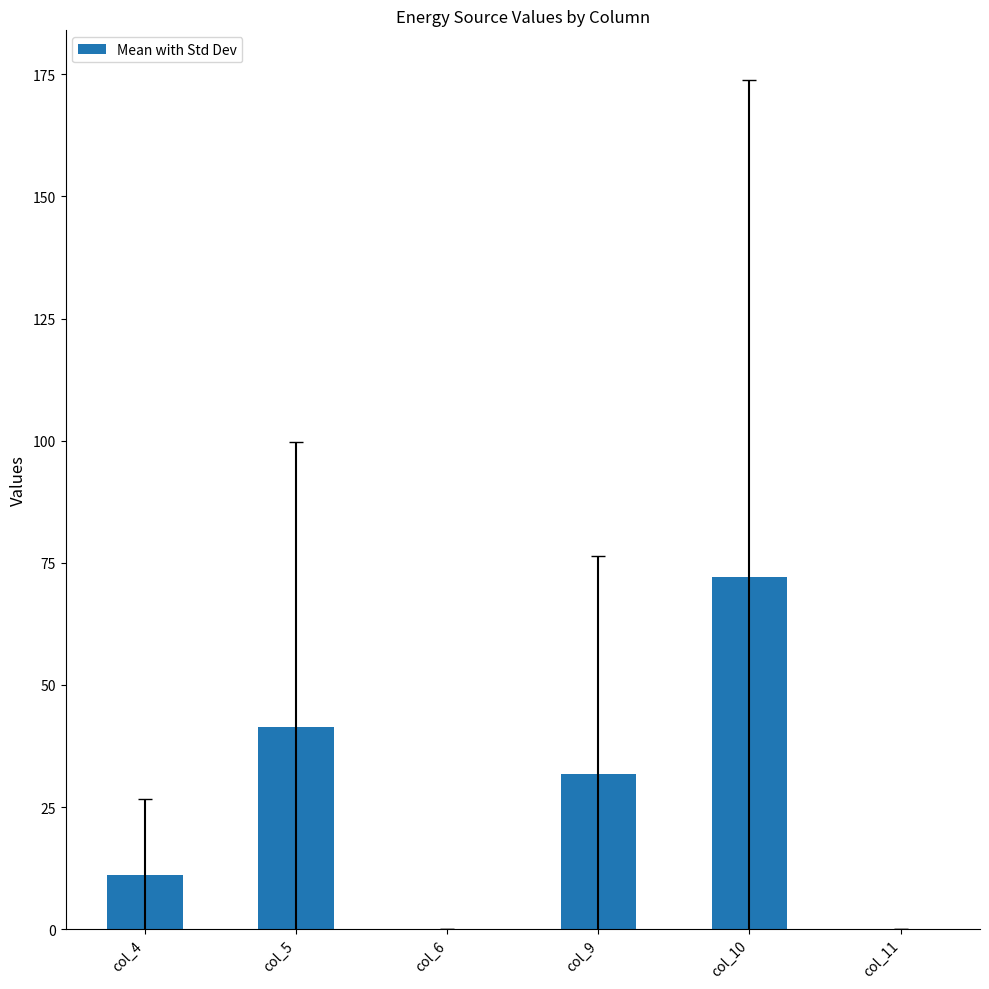

What is the average value?

26.0